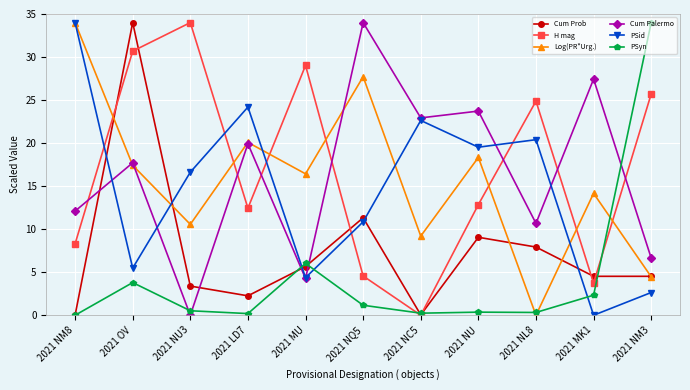

Which series ends up on top after the final intersection of PSid and Log(PR*Urg.)?

Log(PR*Urg.)